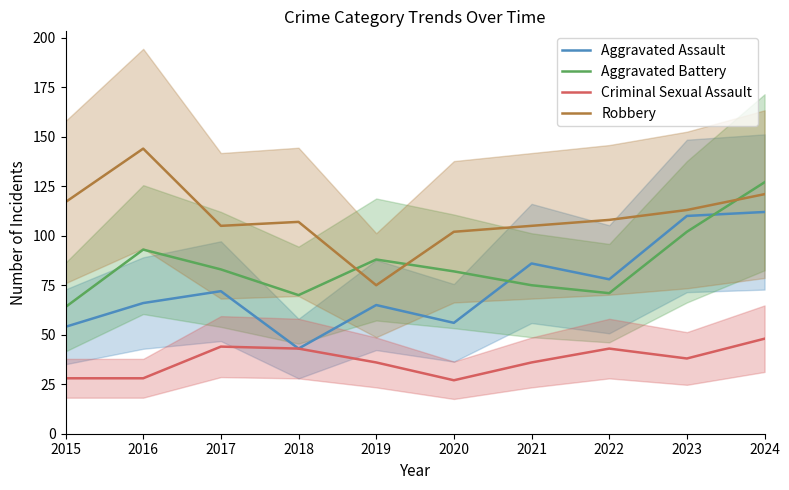

In Robbery, how many points are higher than both neighbors (excluding endpoints)?

2